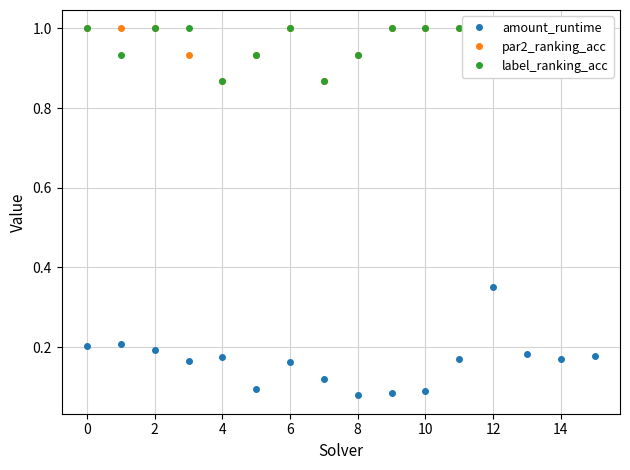

What is the difference between the second highest and minimum values in the par2_ranking_acc series?

0.1